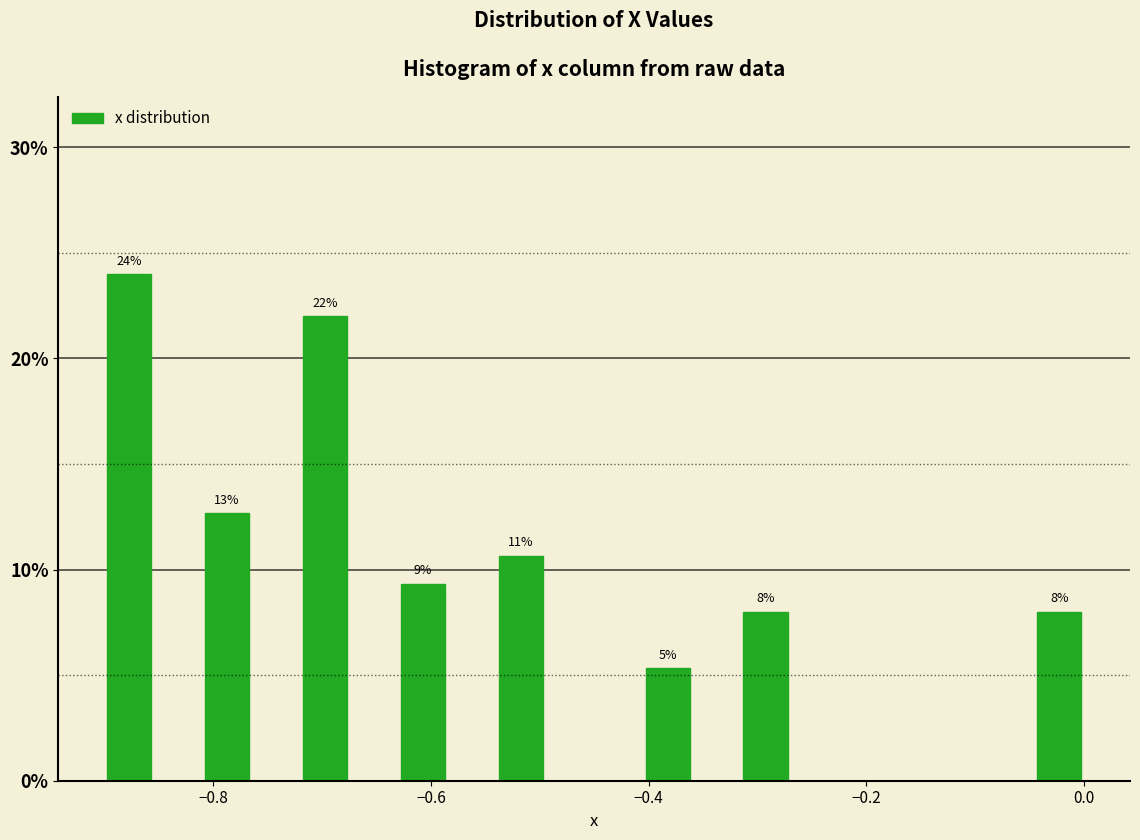

Around what value on the x-axis is the tallest bar? Give the approximate position of its centre, as read against the axis.

-0.88